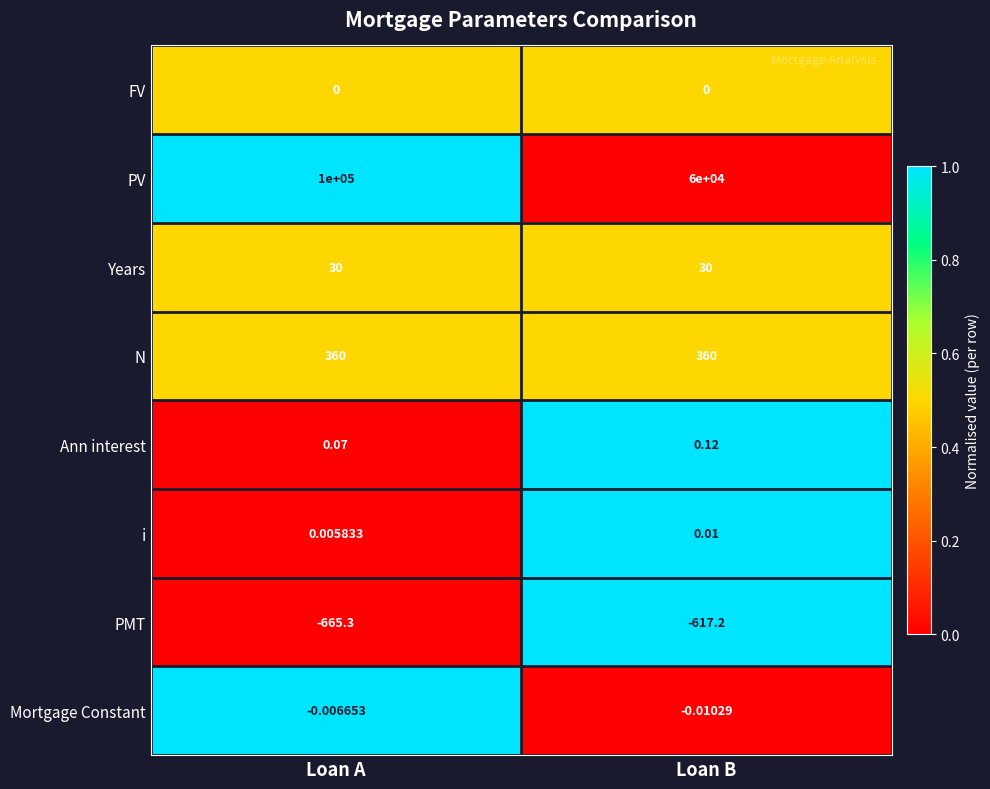

Is the value of Years at Loan B greater than the value of PMT at Loan B?

Yes